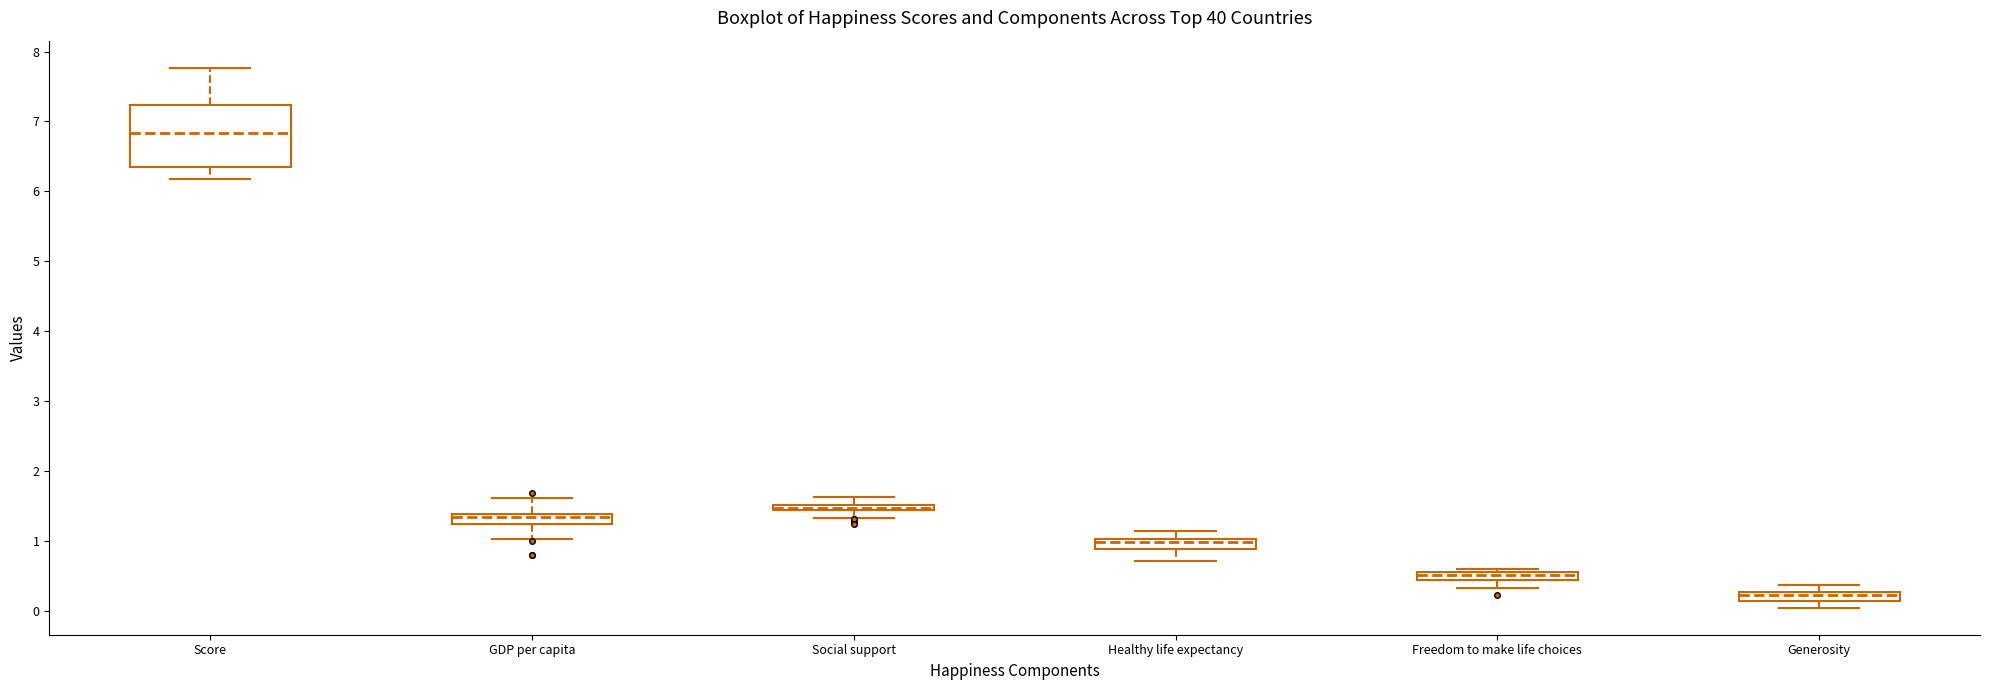

Which box is the tallest, from its lower edge to its upper edge?

Score